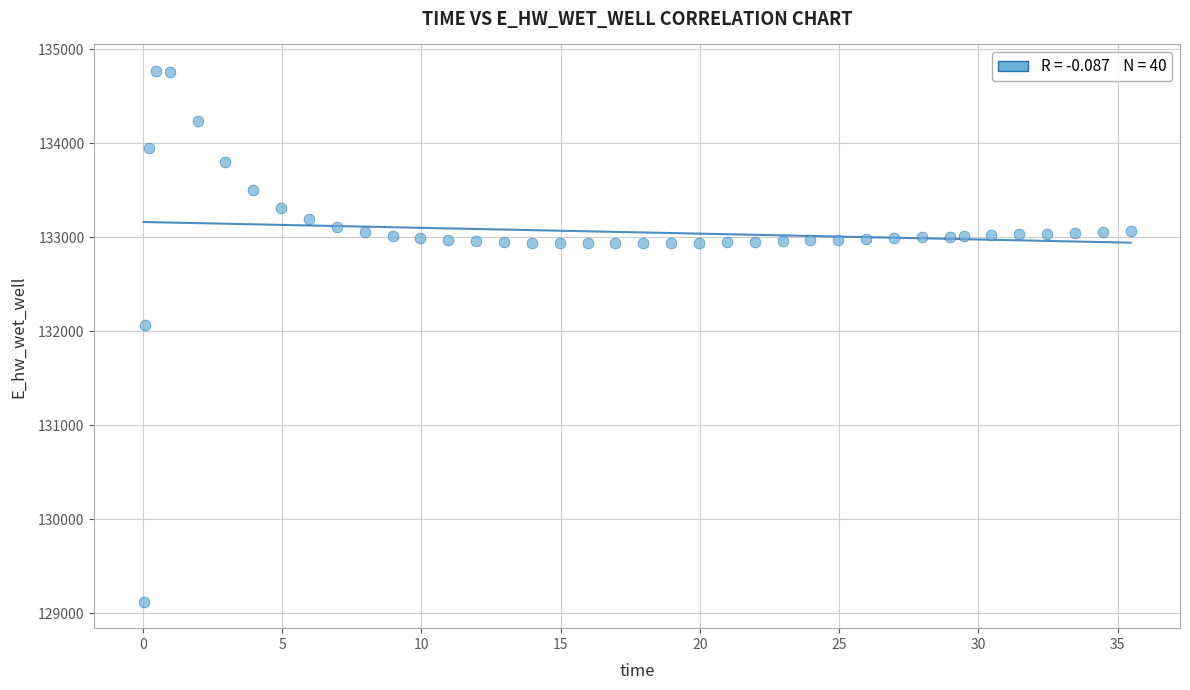

What Y value in the scatter plot is closest to 131945?

132068.3